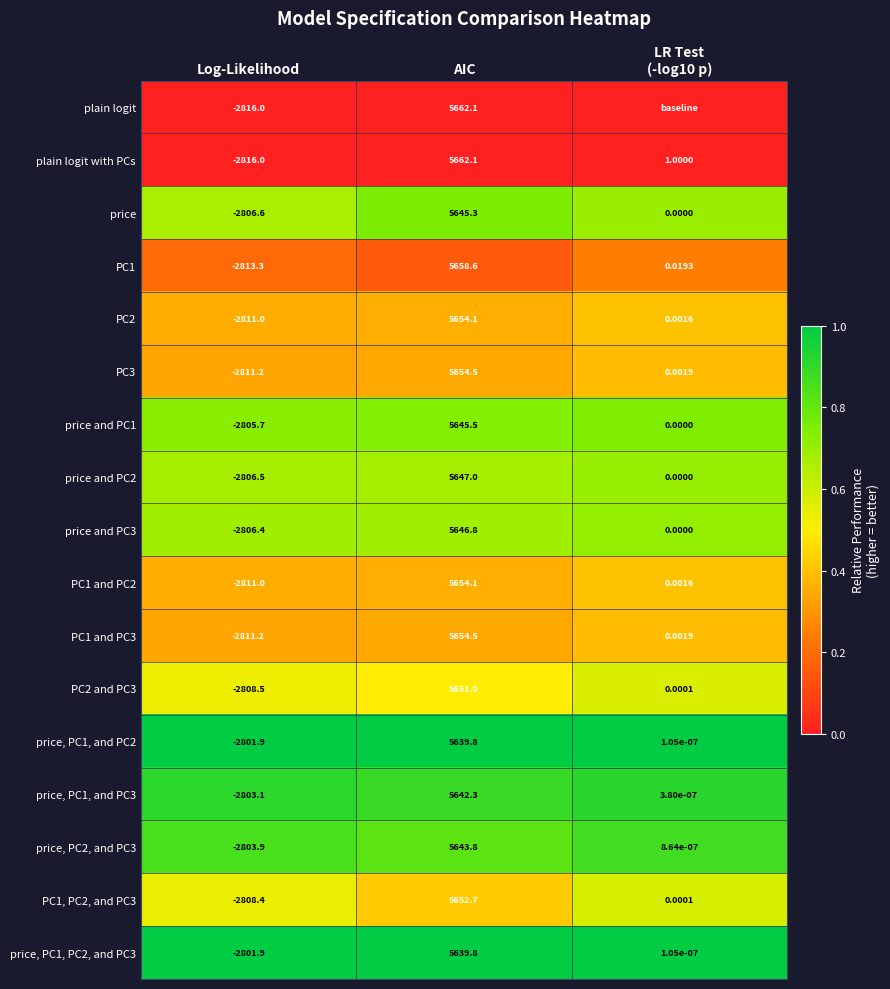

Is the value of price, PC1, PC2, and PC3 at Log-Likelihood greater than the value of plain logit with PCs at Log-Likelihood?

Yes